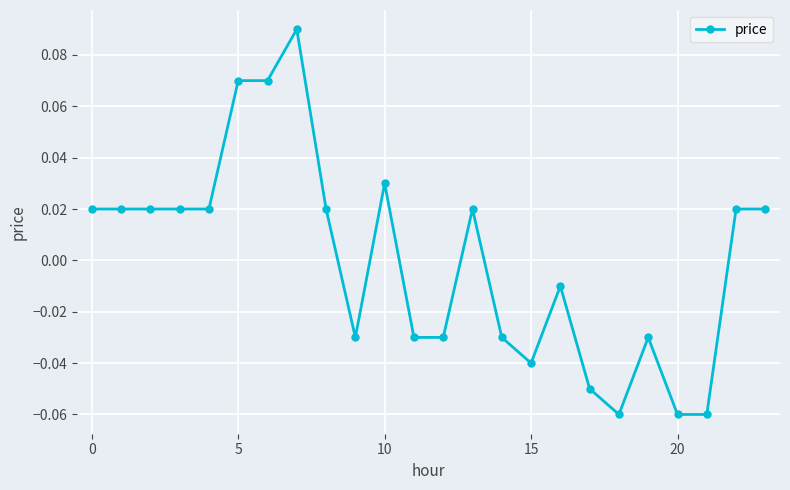

Reading left to right, what are all the values shown in this chart?

0.0	0.0	0.0	0.0	0.0	0.1	0.1	0.1	0.0	-0.0	0.0	-0.0	-0.0	0.0	-0.0	-0.0	-0.0	-0.1	-0.1	-0.0	-0.1	-0.1	0.0	0.0